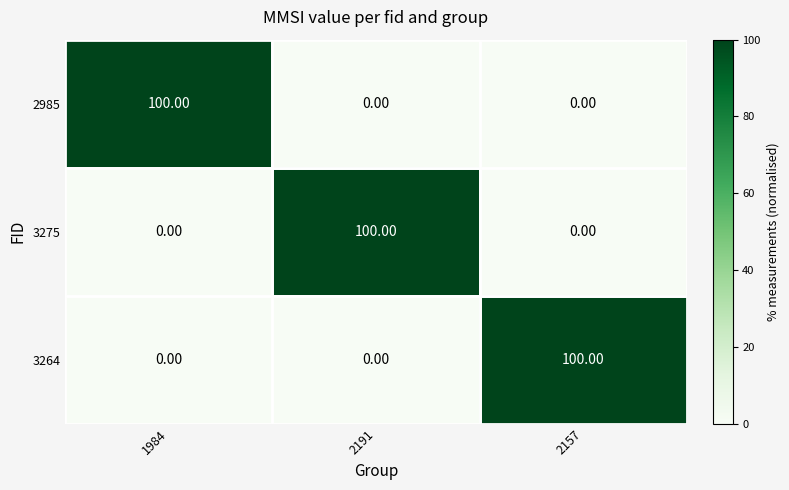

What is the total value across all series at 2191?

100